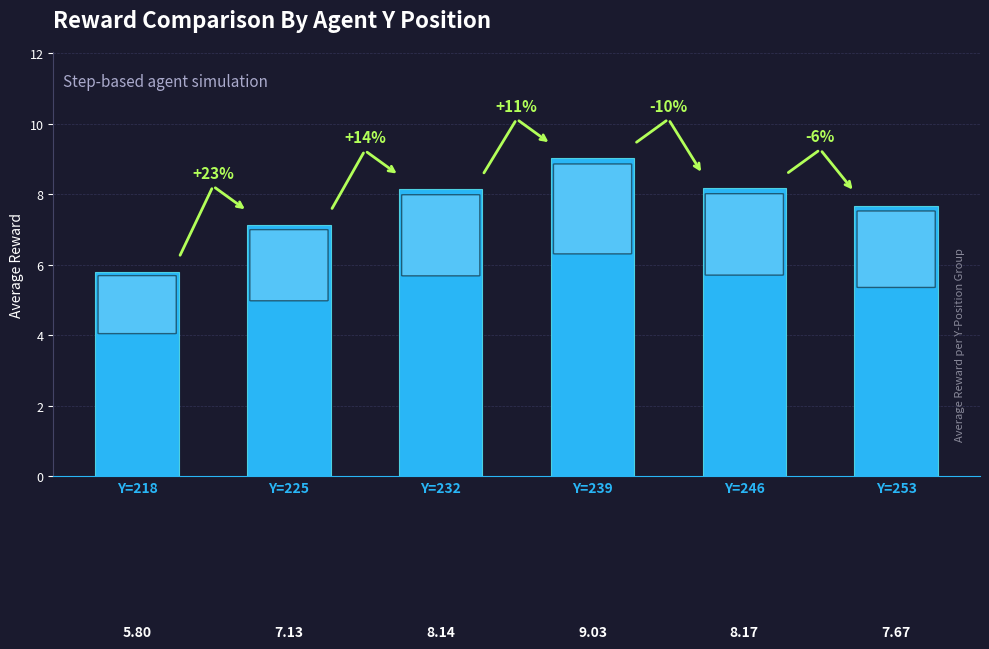

How many bars are there in total?

6